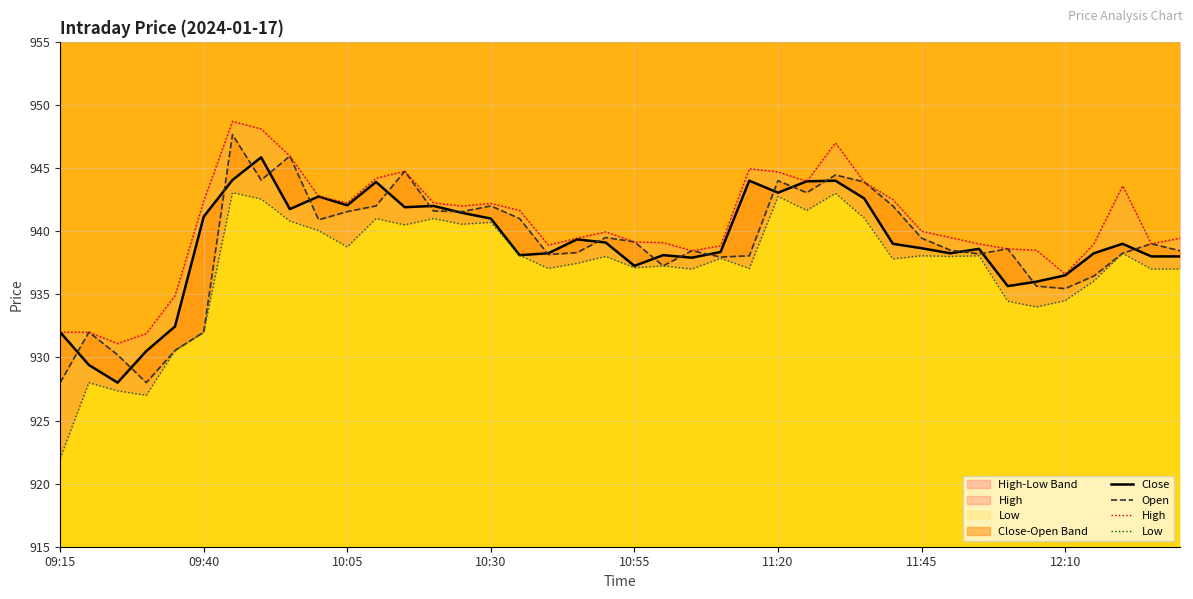

What is the sum of all Low values?

37484.3